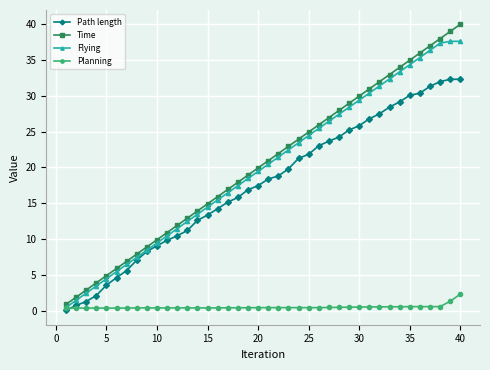

What is the value of the Path length point at the 33rd from the left?

28.4